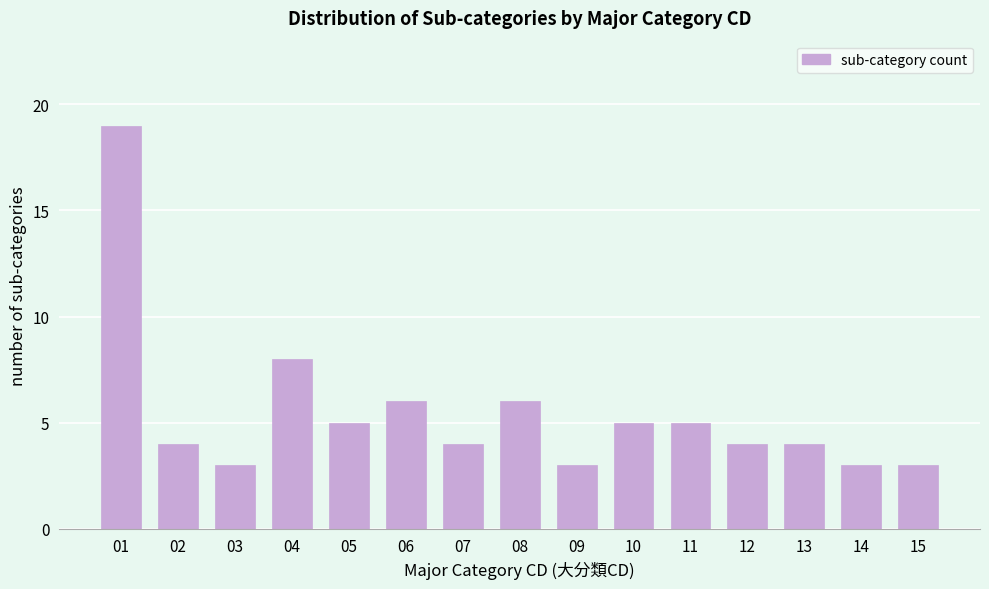

Reading left to right, list all the values displayed in this chart.

01=19	02=4	03=3	04=8	05=5	06=6	07=4	08=6	09=3	10=5	11=5	12=4	13=4	14=3	15=3